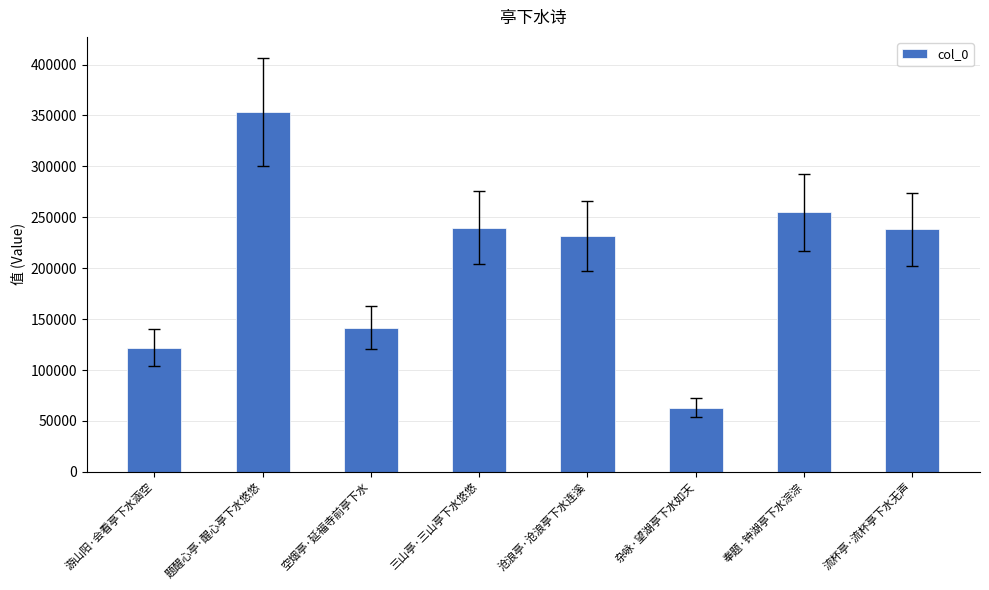

What is the average value?

205519